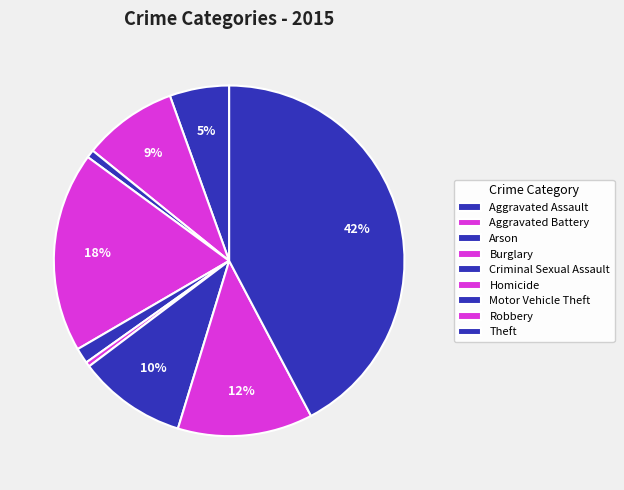

How many segments does this pie chart have?

9